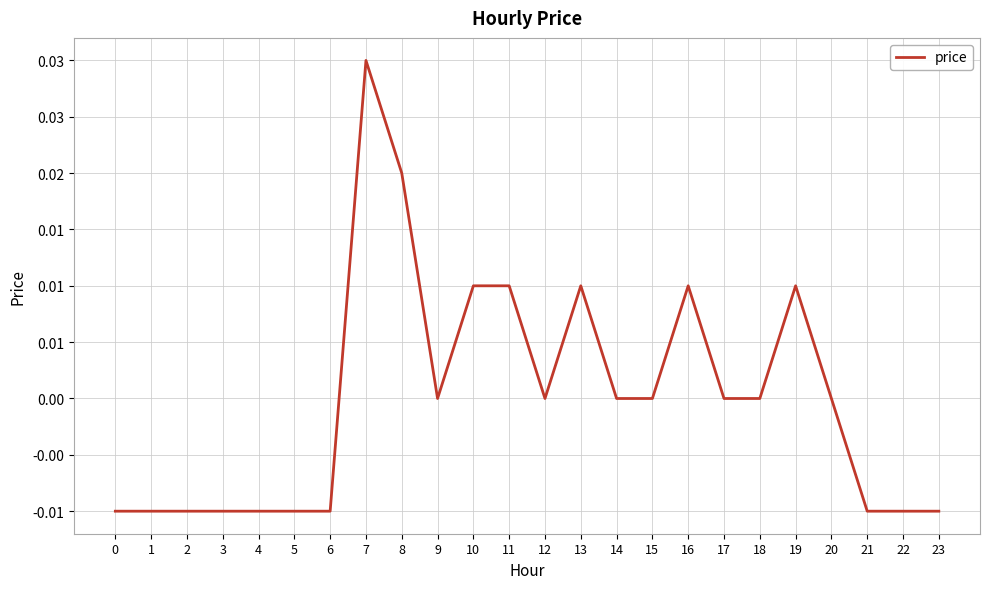

Does the chart have visible grid lines?

Yes